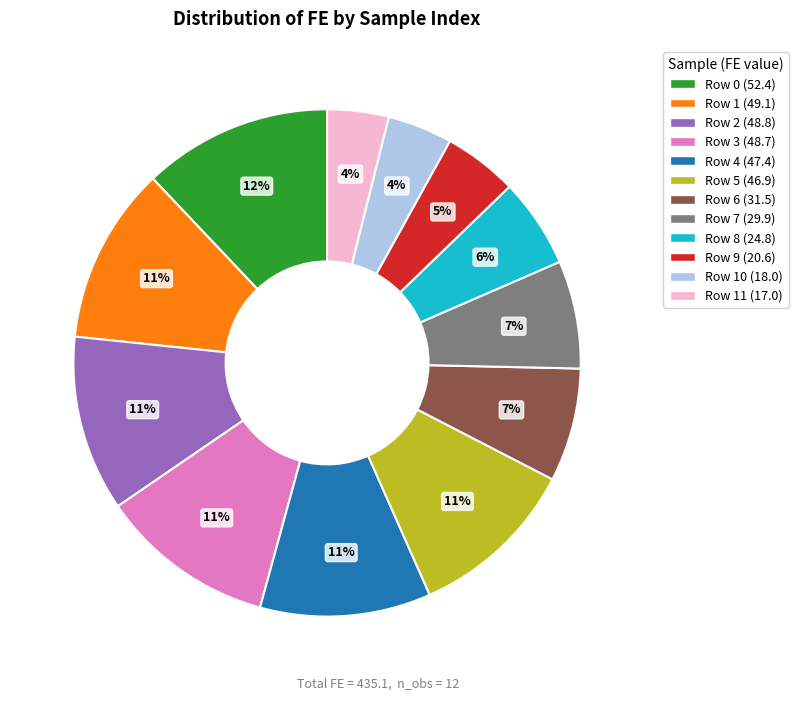

Is there a majority slice in this chart?

No